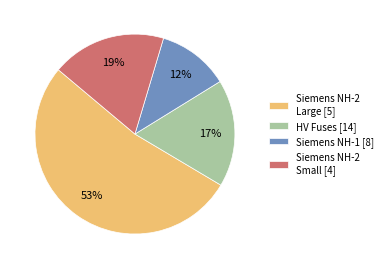

To the nearest percent, what is the combined percentage of HV Fuses [14] and Siemens NH-1 [8]?

29%